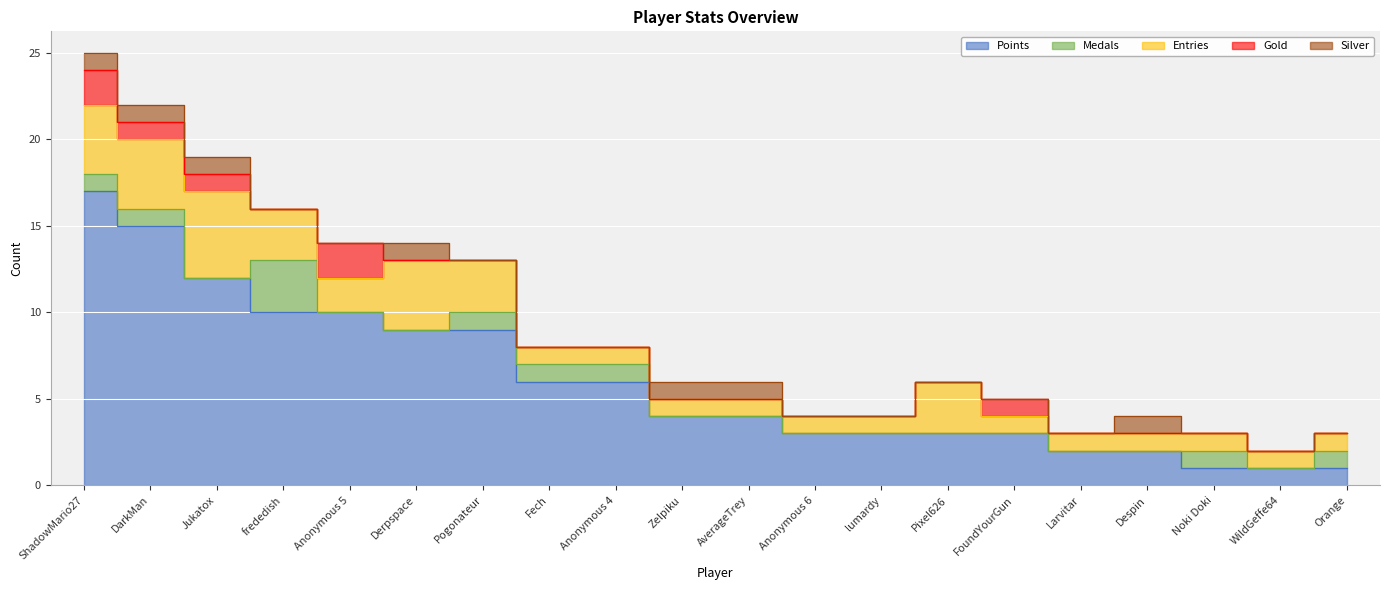

Reading right to left, list all the values displayed in this chart.

Points: Orange=1	WildGeffe64=1	Noki Doki=1	Despin=2	Larvitar=2	FoundYourGun=3	Pixel626=3	lumardy=3	Anonymous 6=3	AverageTrey=4	Zelpiku=4	Anonymous 4=6	Fech=6	Pogonateur=9	Derpspace=9	Anonymous 5=10	frededish=10	Jukatox=12	DarkMan=15	ShadowMario27=17
Medals: Orange=1	WildGeffe64=0	Noki Doki=1	Despin=0	Larvitar=0	FoundYourGun=0	Pixel626=0	lumardy=0	Anonymous 6=0	AverageTrey=0	Zelpiku=0	Anonymous 4=1	Fech=1	Pogonateur=1	Derpspace=0	Anonymous 5=0	frededish=3	Jukatox=0	DarkMan=1	ShadowMario27=1
Entries: Orange=1	WildGeffe64=1	Noki Doki=1	Despin=1	Larvitar=1	FoundYourGun=1	Pixel626=3	lumardy=1	Anonymous 6=1	AverageTrey=1	Zelpiku=1	Anonymous 4=1	Fech=1	Pogonateur=3	Derpspace=4	Anonymous 5=2	frededish=3	Jukatox=5	DarkMan=4	ShadowMario27=4
Gold: Orange=0	WildGeffe64=0	Noki Doki=0	Despin=0	Larvitar=0	FoundYourGun=1	Pixel626=0	lumardy=0	Anonymous 6=0	AverageTrey=0	Zelpiku=0	Anonymous 4=0	Fech=0	Pogonateur=0	Derpspace=0	Anonymous 5=2	frededish=0	Jukatox=1	DarkMan=1	ShadowMario27=2
Silver: Orange=0	WildGeffe64=0	Noki Doki=0	Despin=1	Larvitar=0	FoundYourGun=0	Pixel626=0	lumardy=0	Anonymous 6=0	AverageTrey=1	Zelpiku=1	Anonymous 4=0	Fech=0	Pogonateur=0	Derpspace=1	Anonymous 5=0	frededish=0	Jukatox=1	DarkMan=1	ShadowMario27=1